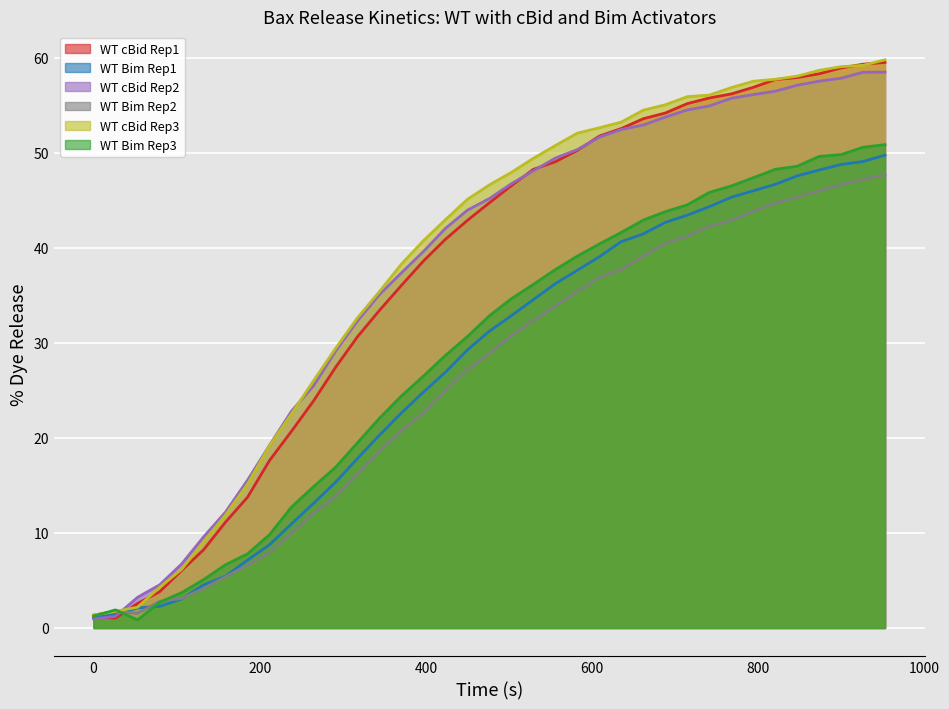

Which has a higher value, 635.101 or 688.089?

688.089